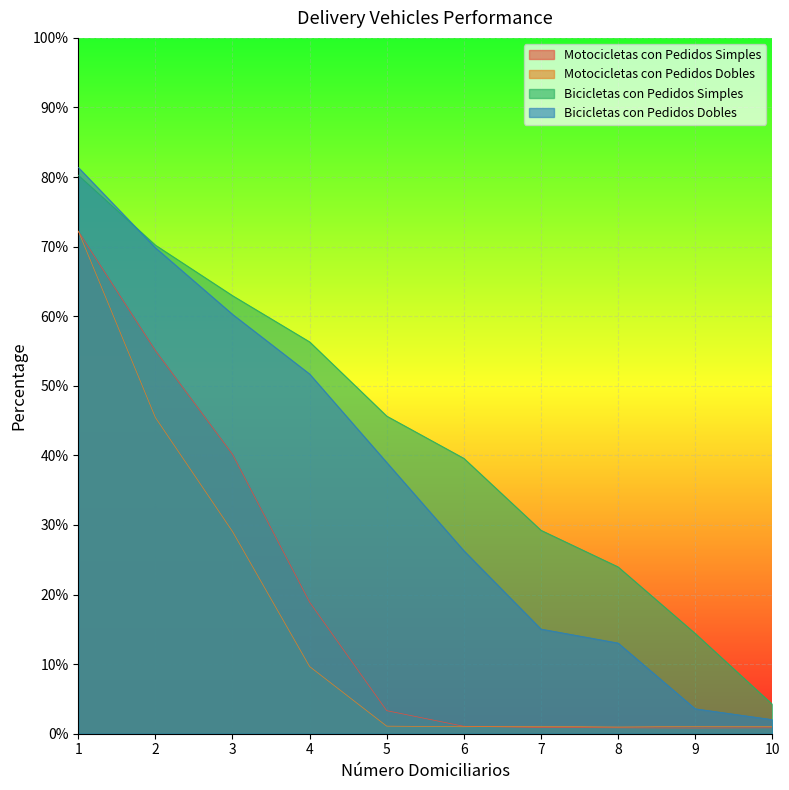

At which label does Motocicletas con Pedidos Simples first exceed 3?

1